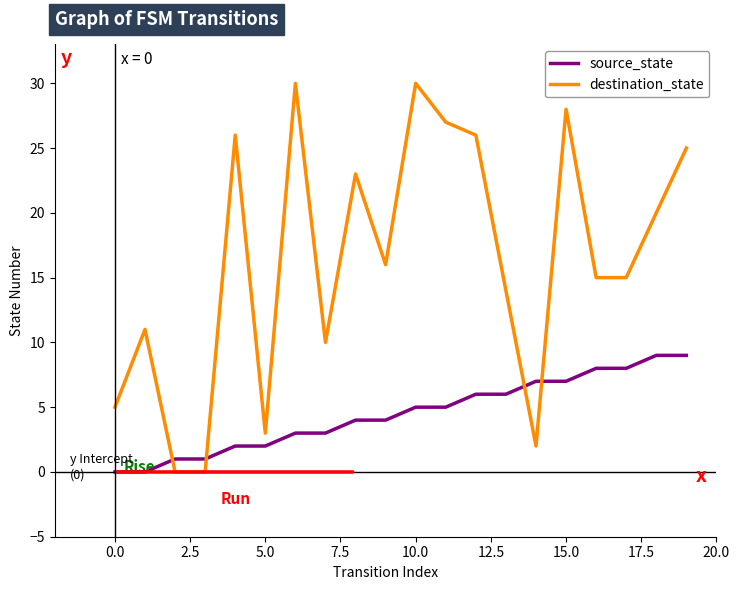

What is the difference between the maximum and minimum values in the destination_state series?

30